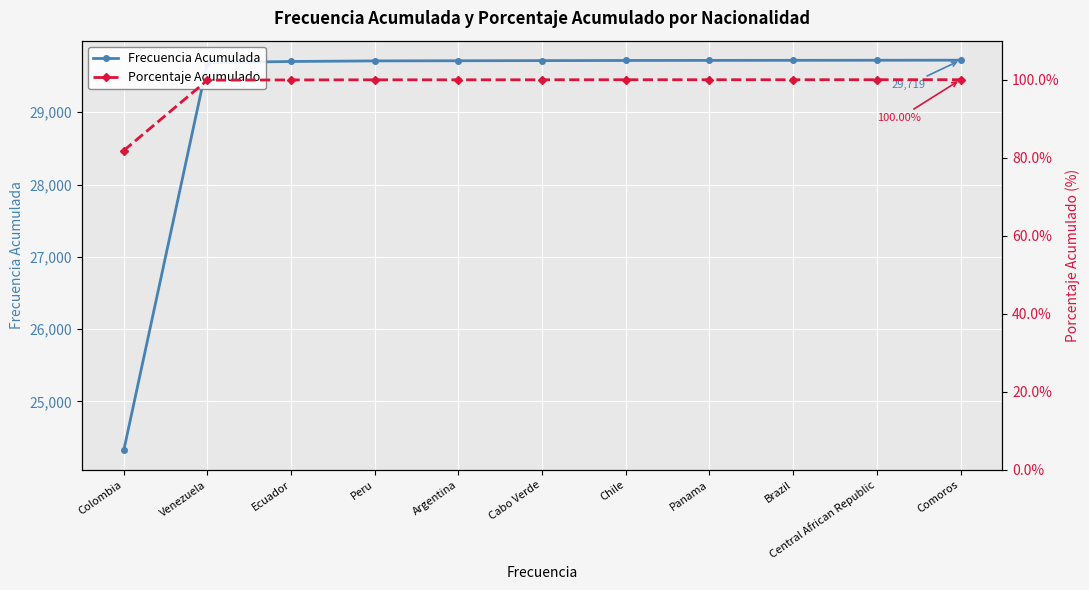

How many data points in Frecuencia Acumulada are above 29713?

5